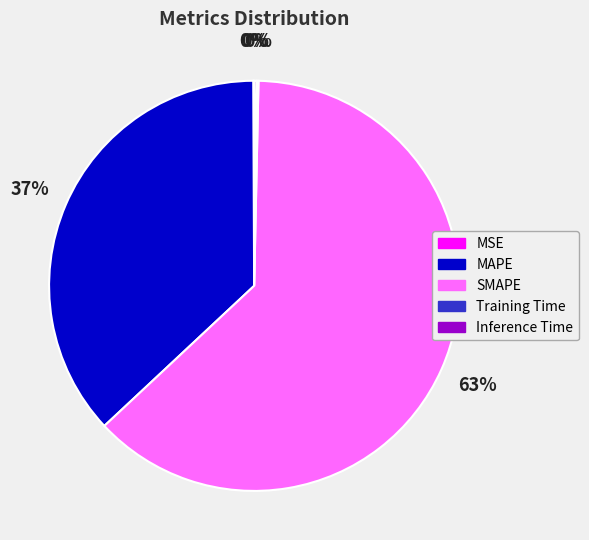

Is there a majority slice in this chart?

Yes